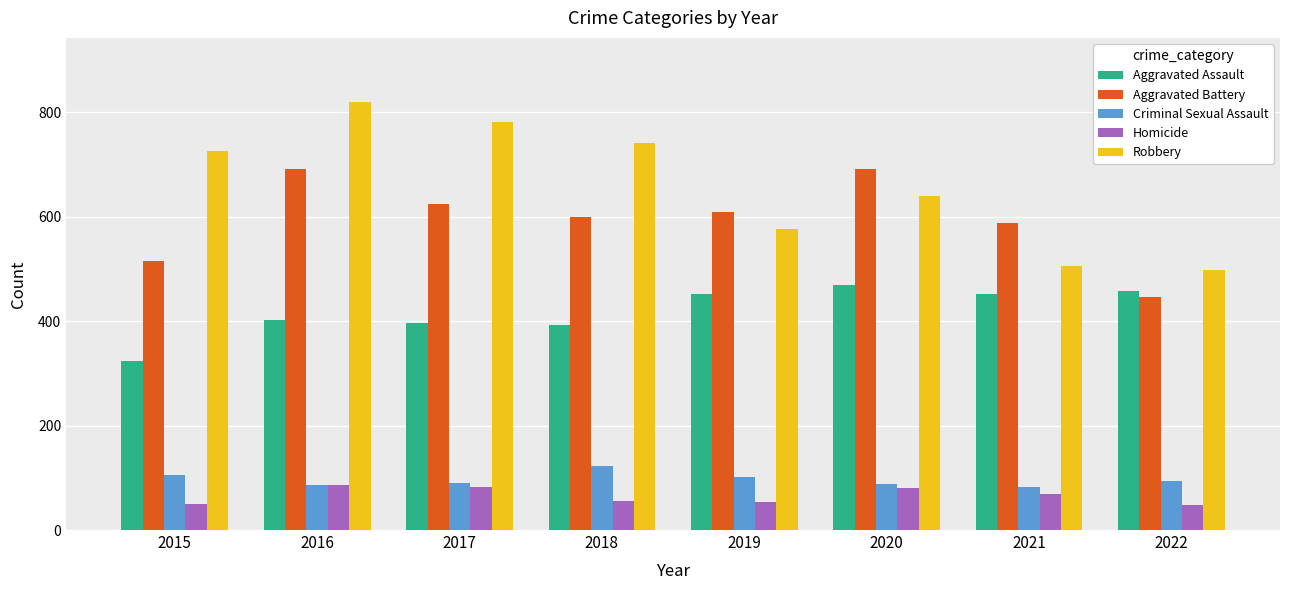

What is the maximum value for Homicide?

87